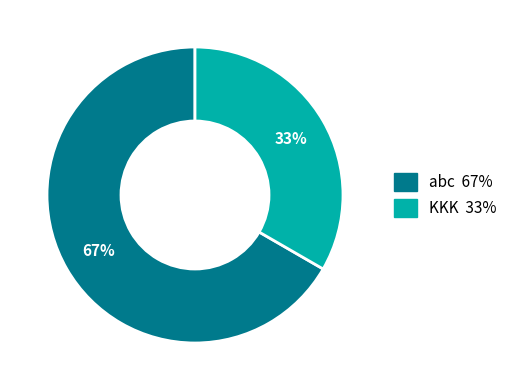

To the nearest percent, what is the average slice percentage?

50%